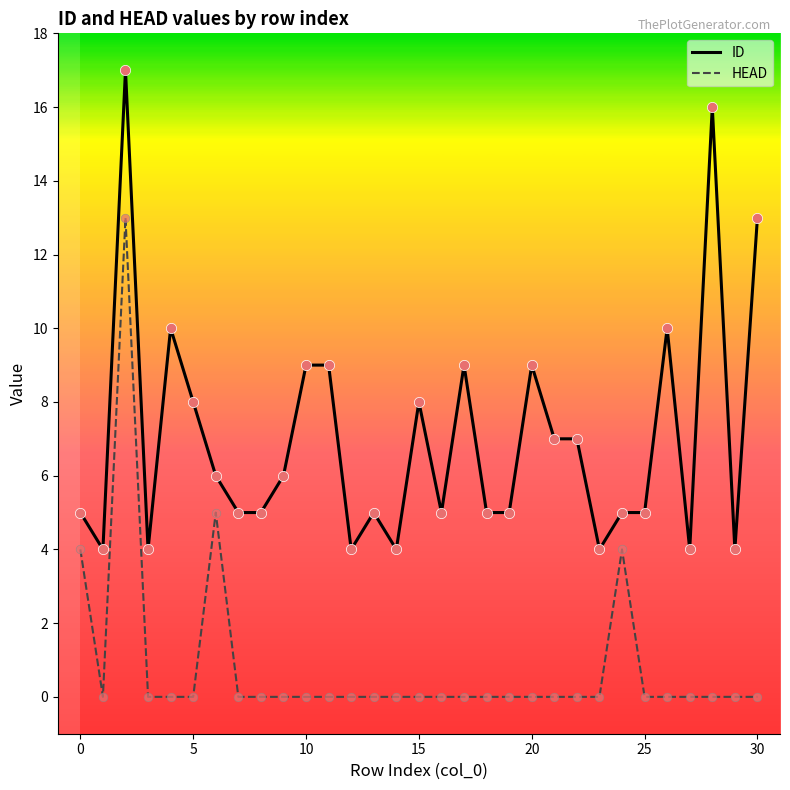

Which series has the largest total across all categories?

ID